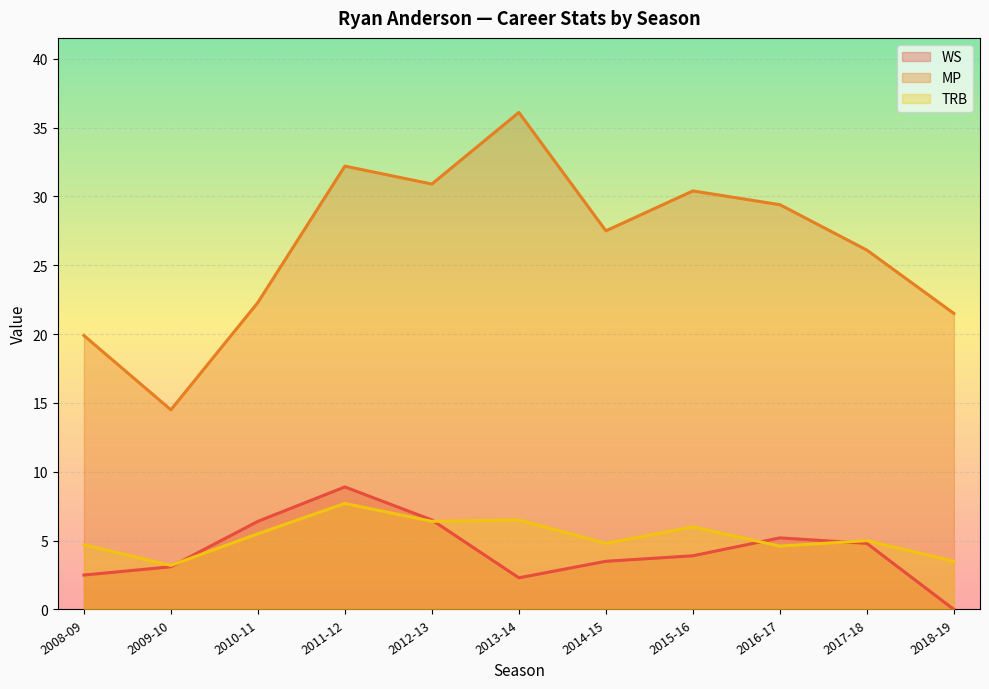

True or false: MP has more than 1 points higher than both neighbors.

True